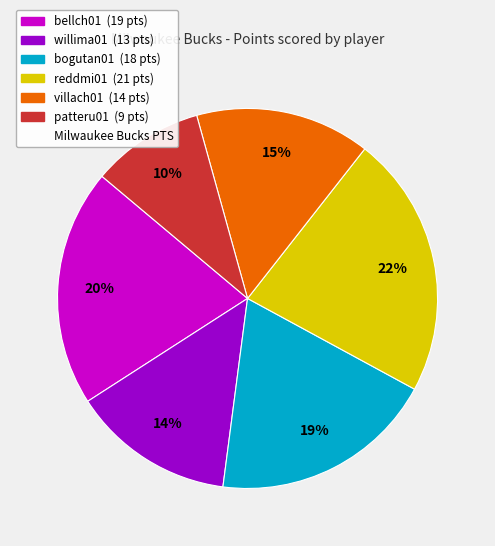

Does any single category account for the majority?

No